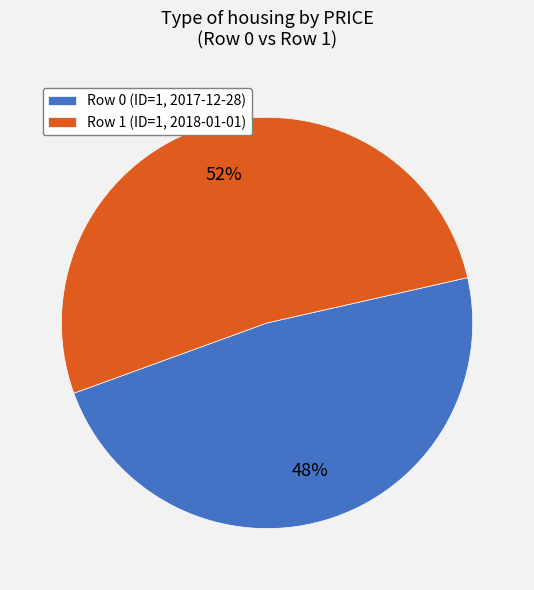

Which slice is the largest?

Row 1